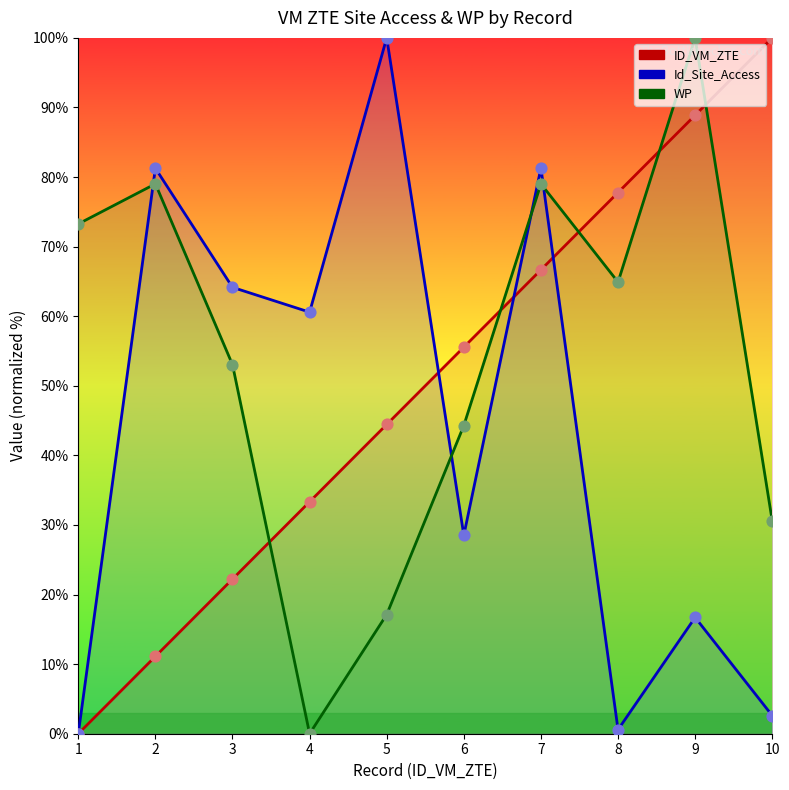

Is the value of WP at 9 greater than the value of ID_VM_ZTE at 8?

Yes